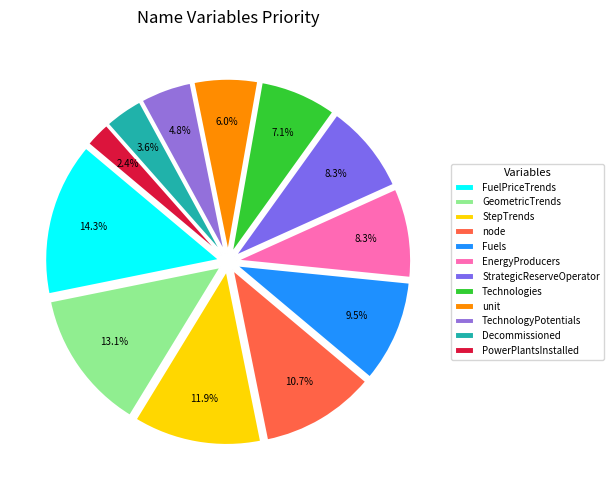

What is the largest slice in the pie chart?

FuelPriceTrends